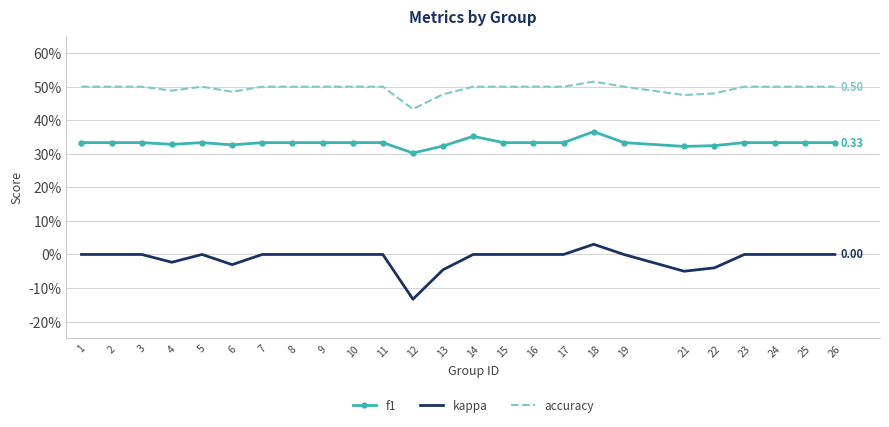

What are all the series names shown in the legend?

f1, kappa, accuracy